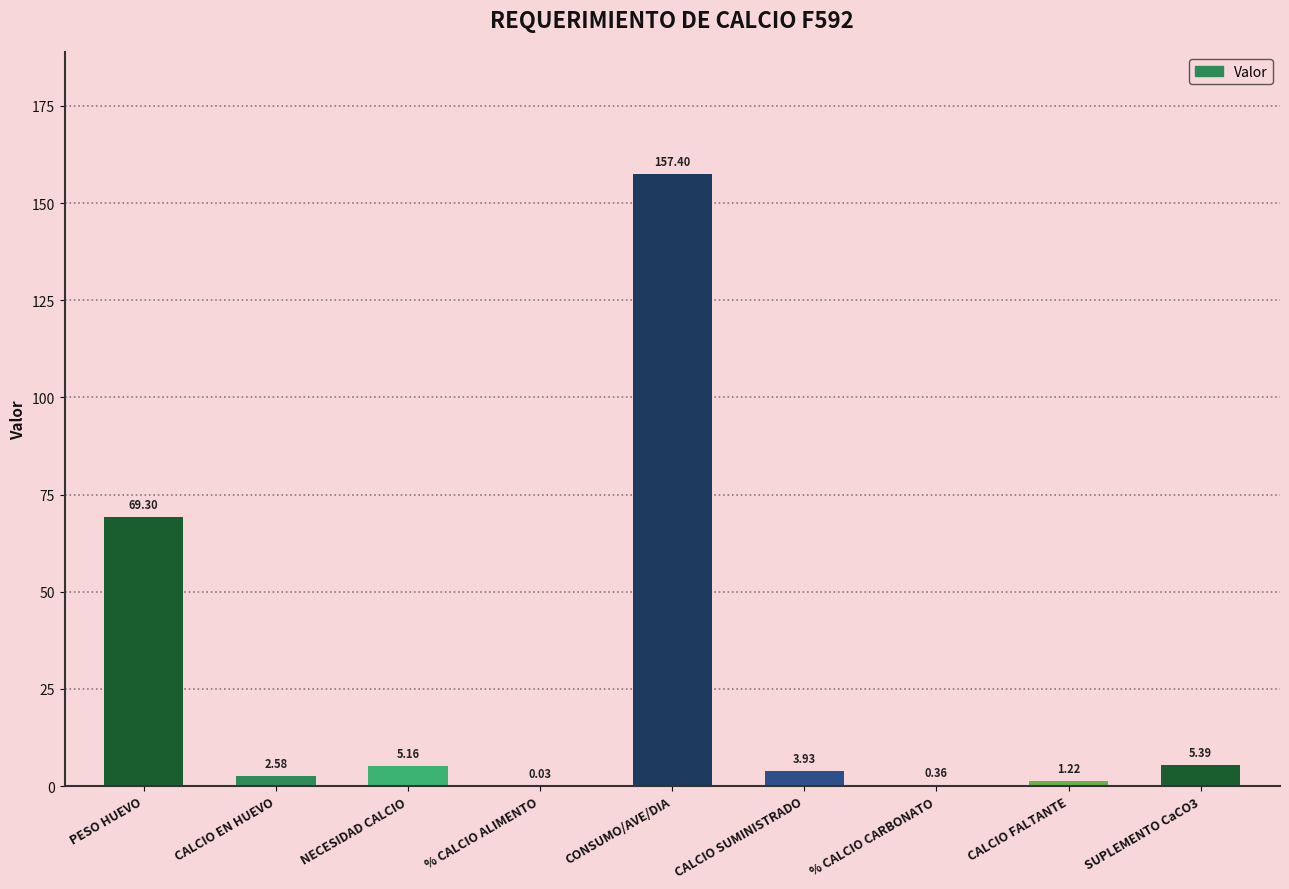

What is the change in value from CALCIO EN HUEVO to NECESIDAD CALCIO?

+2.6